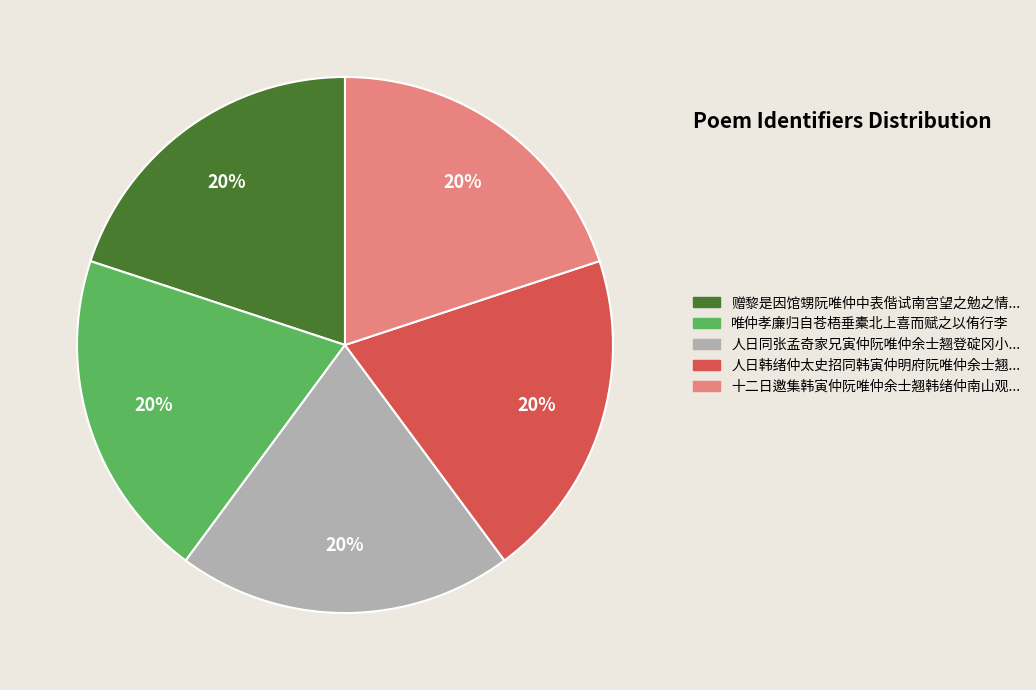

To the nearest percent, what is the average slice percentage?

20%